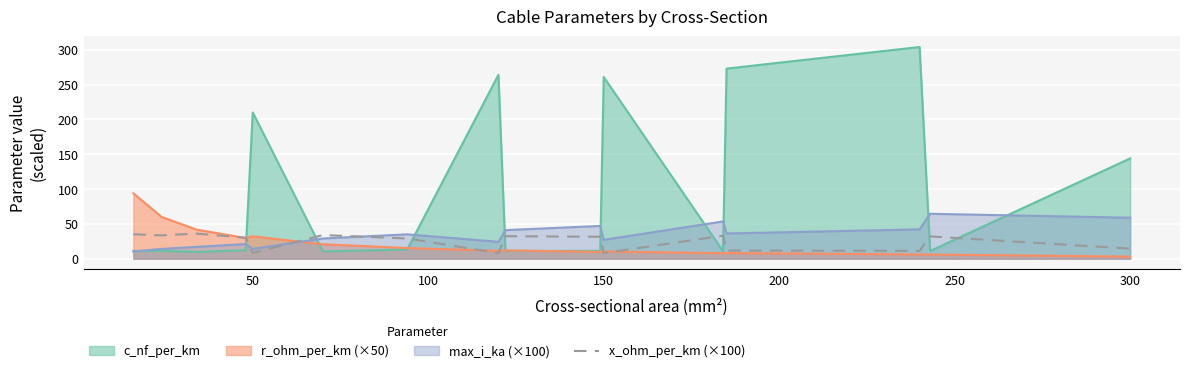

After their last crossing, which series has the higher values: c_nf_per_km or x_ohm_per_km (×100)?

c_nf_per_km